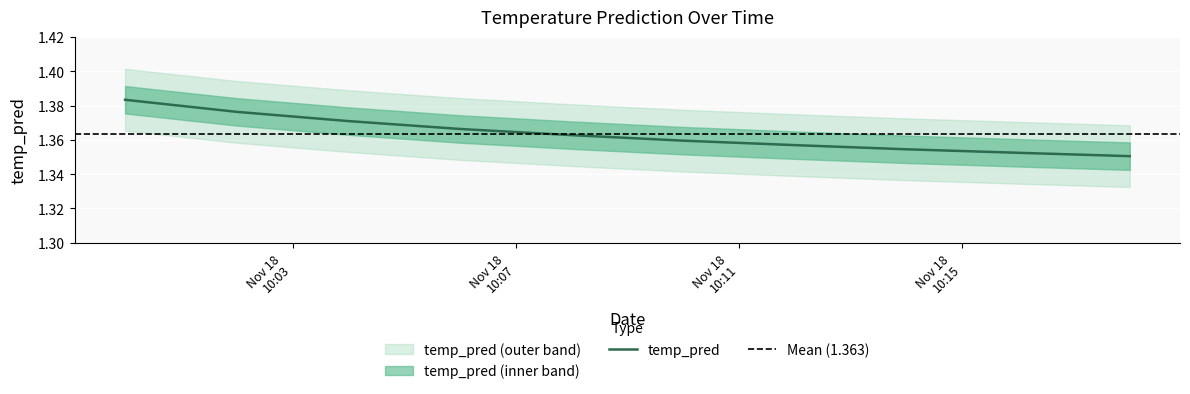

Approximately how many times larger is the value at 2017-11-18 10:12:00 compared to 2017-11-18 10:04:00?

1.0